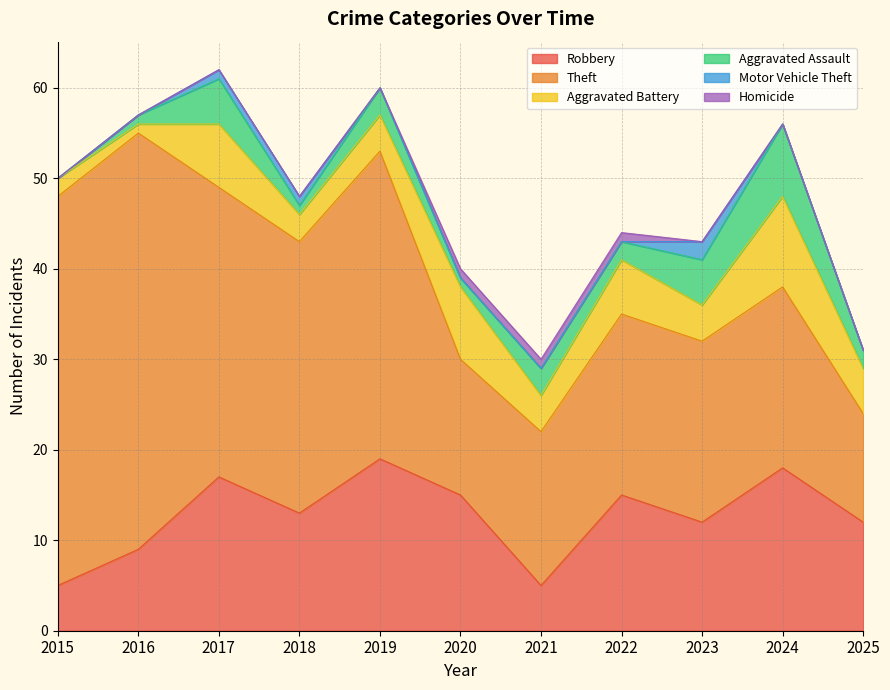

Which label corresponds to the smallest value in the chart?

2015